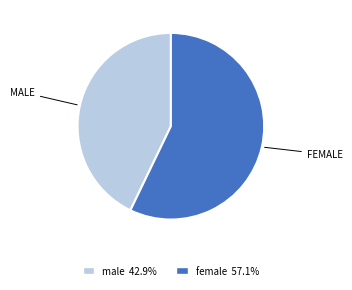

How many slices are in this pie chart?

2